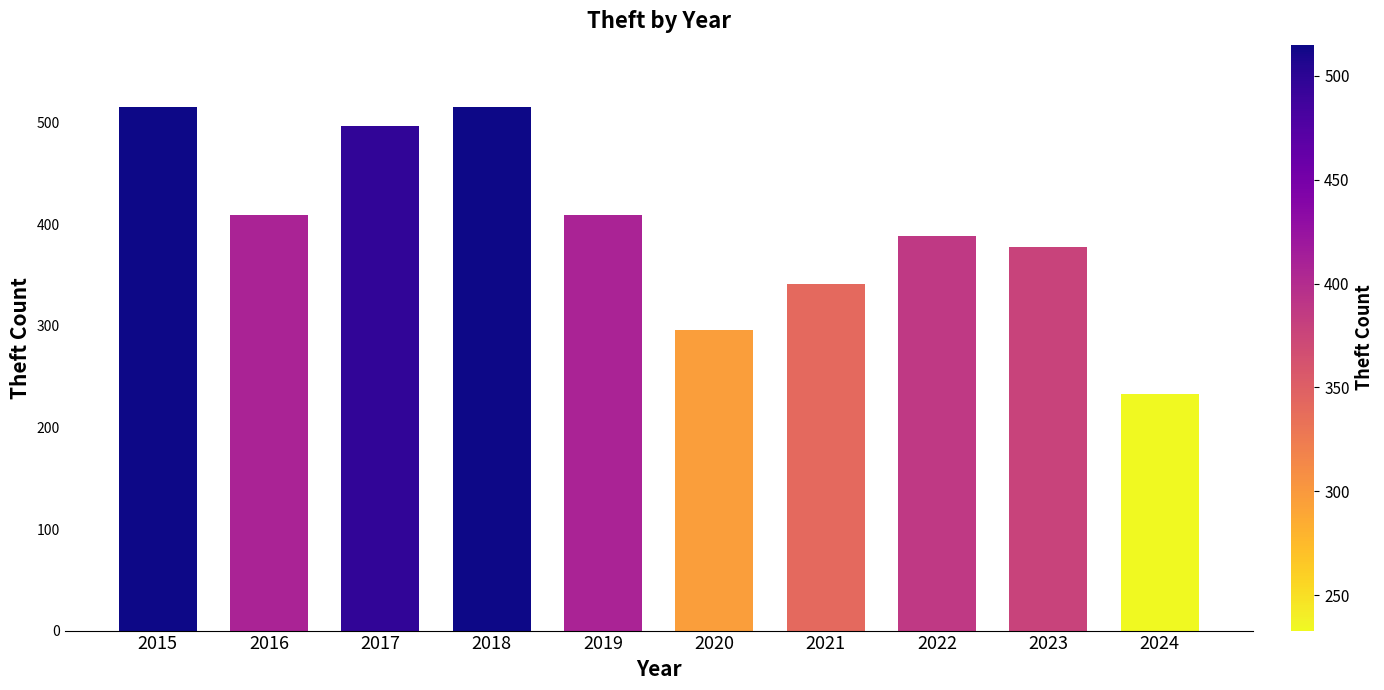

What is the sum of all values?

3981